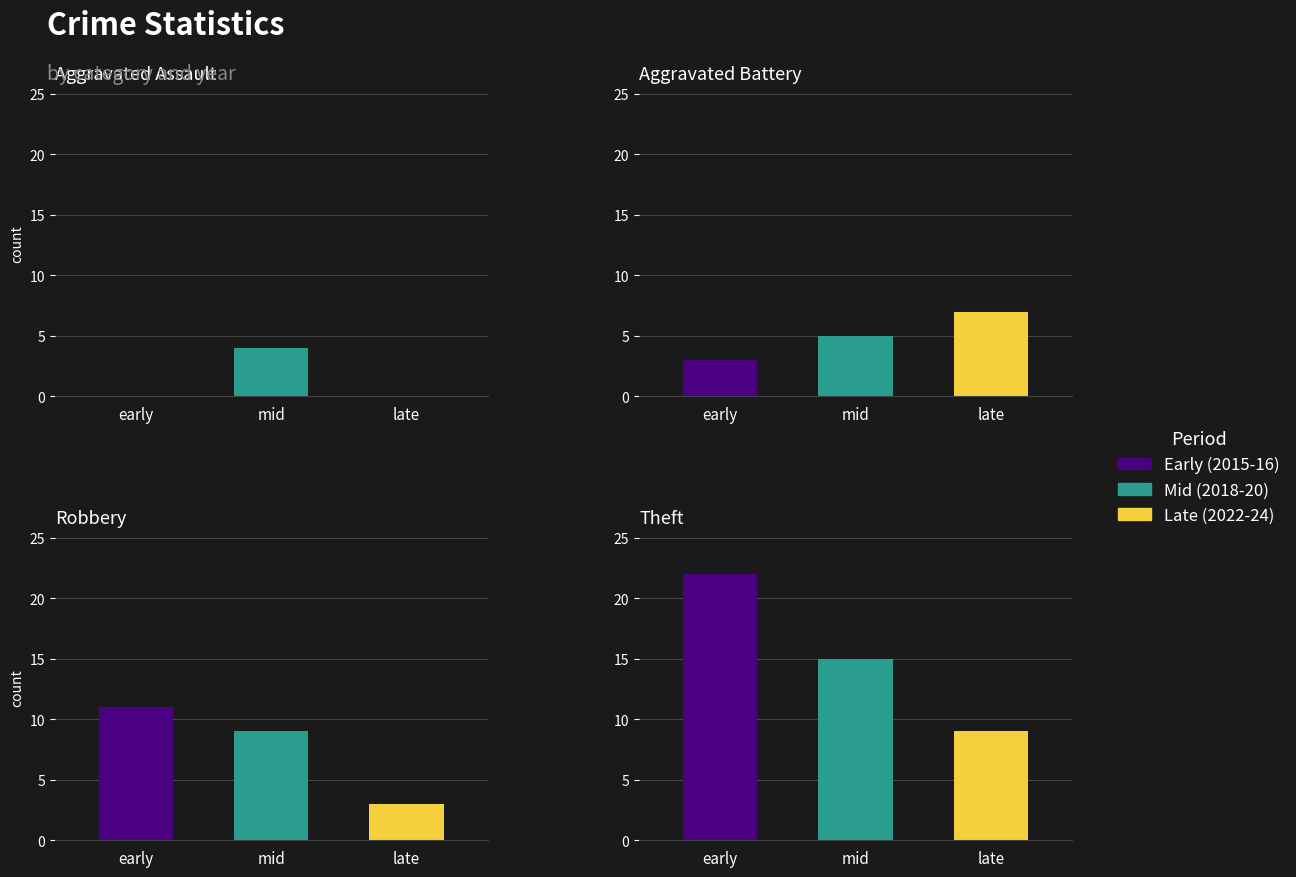

What is the total value across all series at 2023?

14